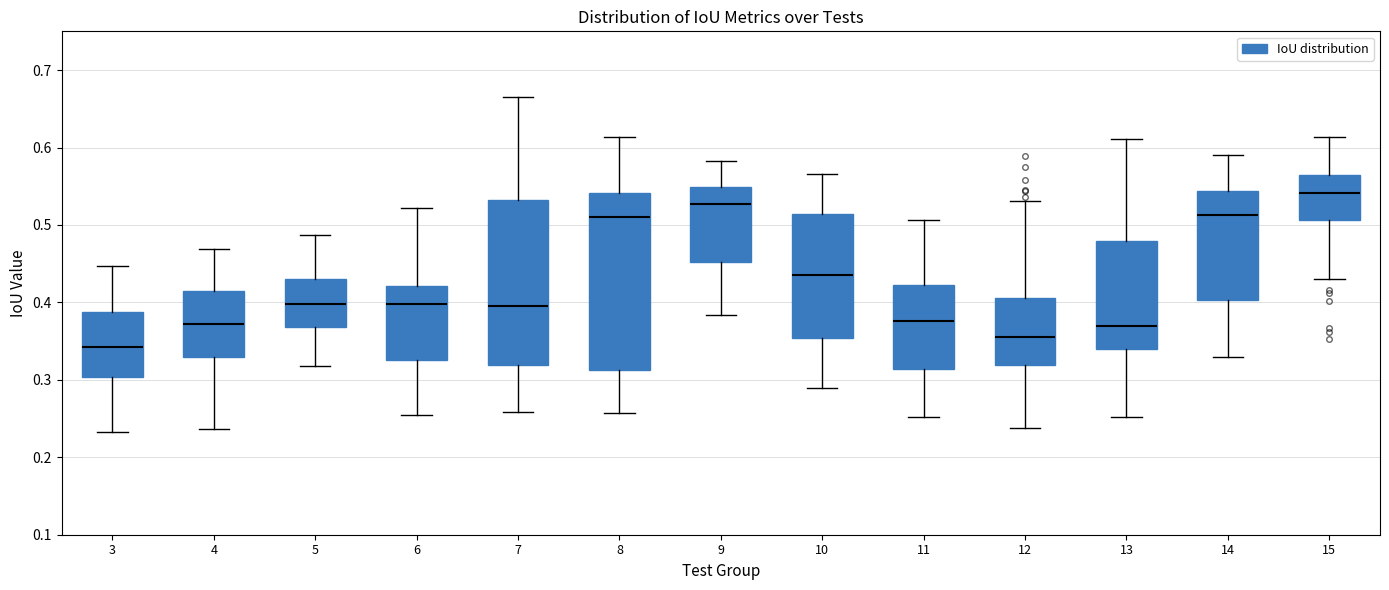

Reading left to right, read every box against the y-axis: the position of its median line, the range the box covers, and the ends of its whiskers. The values are not printed on the chart, so give them approximately, as read against the axis.

3: median 0.34, box 0.30 to 0.39, whiskers 0.23 to 0.45
4: median 0.37, box 0.33 to 0.42, whiskers 0.24 to 0.47
5: median 0.40, box 0.37 to 0.43, whiskers 0.32 to 0.49
6: median 0.40, box 0.33 to 0.42, whiskers 0.25 to 0.52
7: median 0.40, box 0.32 to 0.53, whiskers 0.26 to 0.67
8: median 0.51, box 0.31 to 0.54, whiskers 0.26 to 0.61
9: median 0.53, box 0.45 to 0.55, whiskers 0.38 to 0.58
10: median 0.44, box 0.35 to 0.51, whiskers 0.29 to 0.57
11: median 0.38, box 0.31 to 0.42, whiskers 0.25 to 0.51
12: median 0.36, box 0.32 to 0.41, whiskers 0.24 to 0.53
13: median 0.37, box 0.34 to 0.48, whiskers 0.25 to 0.61
14: median 0.51, box 0.40 to 0.54, whiskers 0.33 to 0.59
15: median 0.54, box 0.51 to 0.56, whiskers 0.43 to 0.61